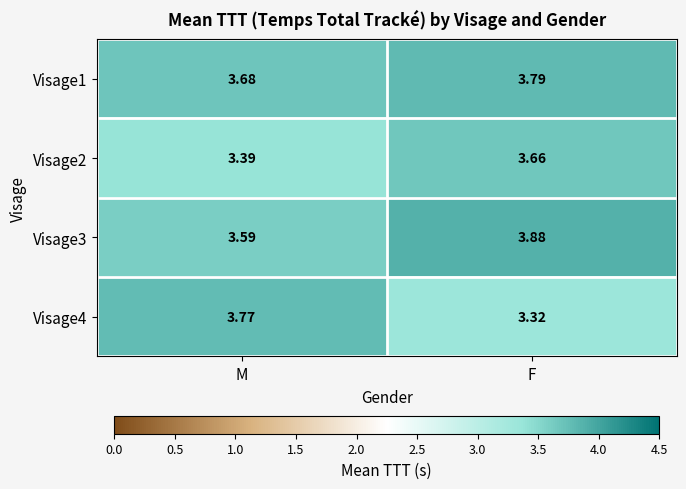

At which label is Visage1 closest to 3?

M